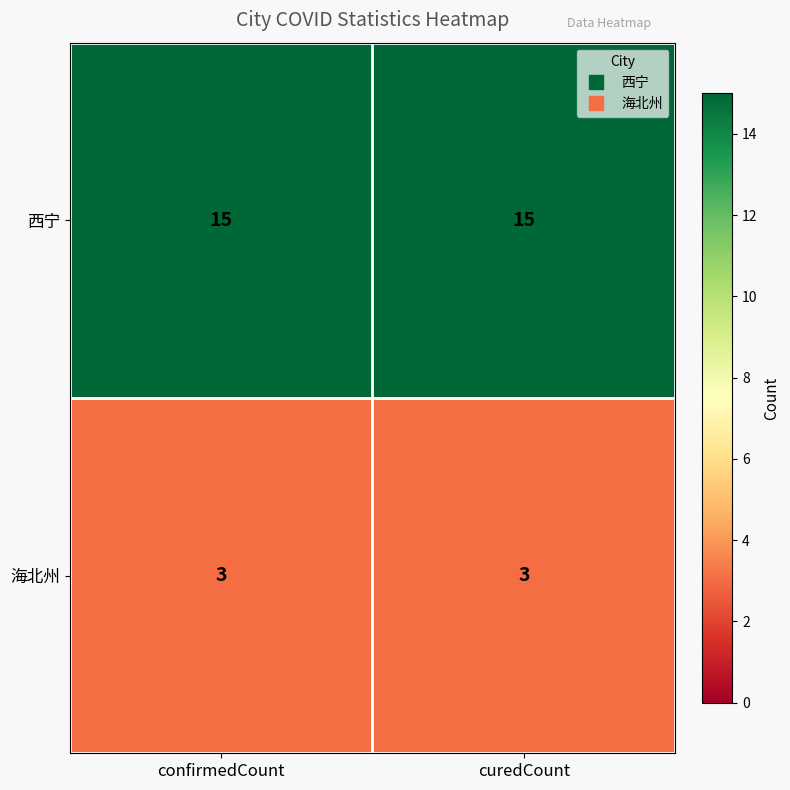

How many categories are shown in the chart?

2